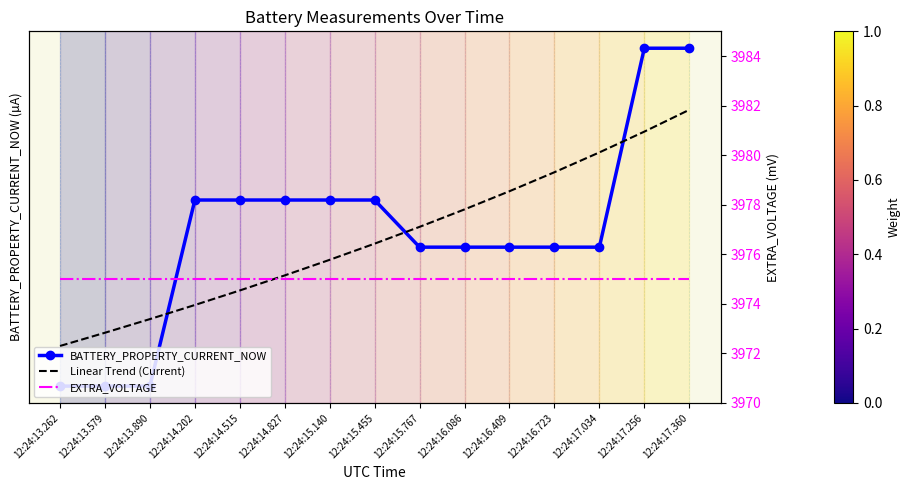

What is the sum of all BATTERY_PROPERTY_CURRENT_NOW values?

-6044909.0